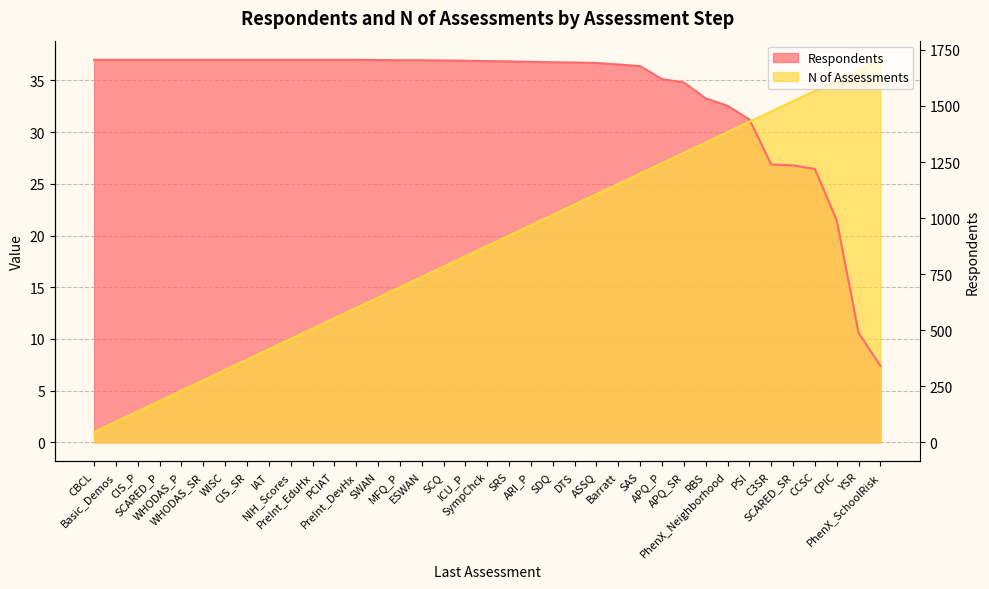

At how many categories does at least one series exceed 30?

37